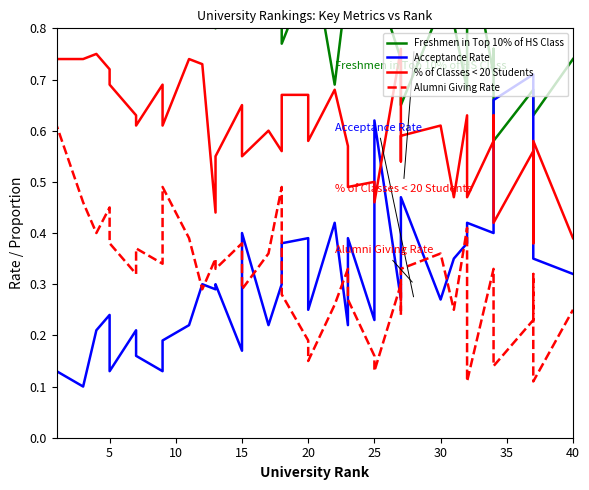

What is the value of the Acceptance Rate point at the 23rd from the left?

0.2